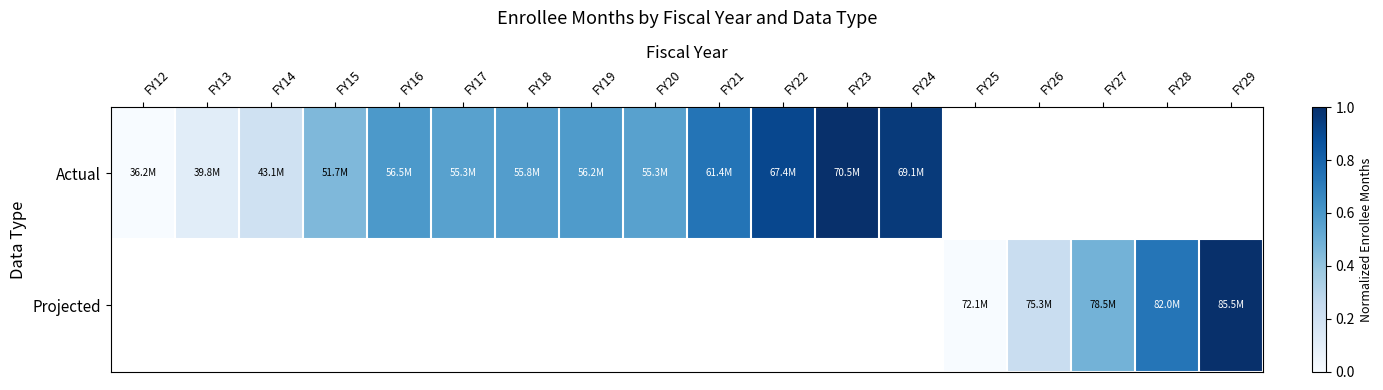

List the series in order of their overall mean, lowest first.

Actual, Projected